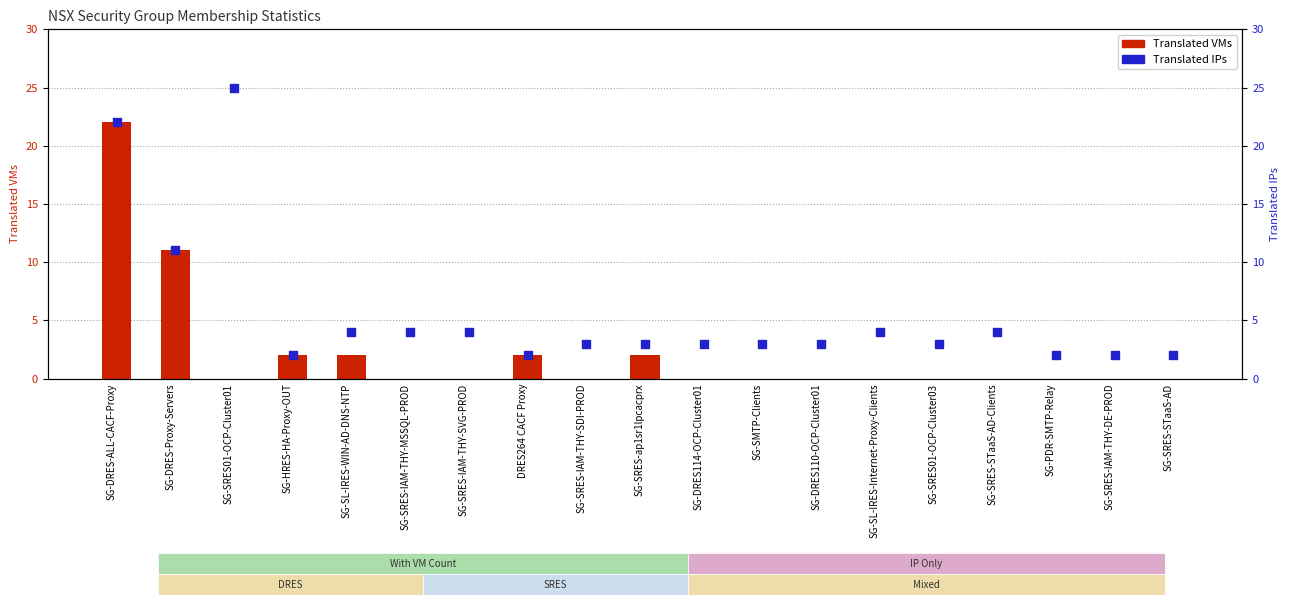

What is the total value across all series at SG-DRES-Proxy-Servers?

22